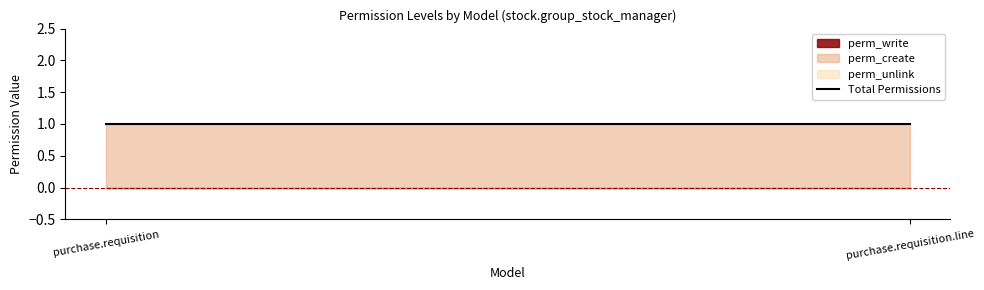

Reading left to right, list all the values displayed in this chart.

perm_write: 0	0
perm_create: 1	1
perm_unlink: 0	0